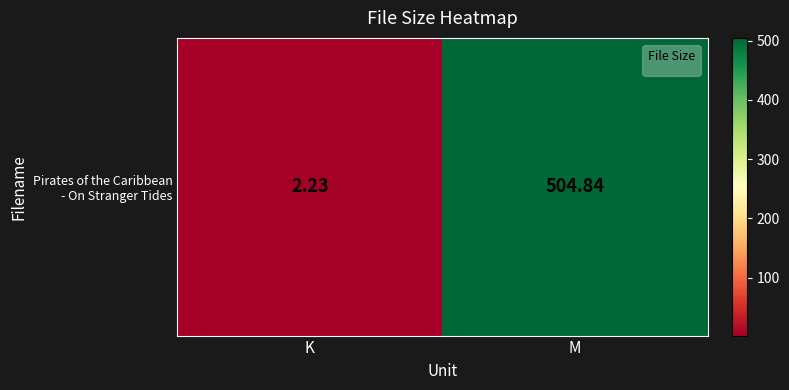

Is it true that the value at M is 504.8?

True